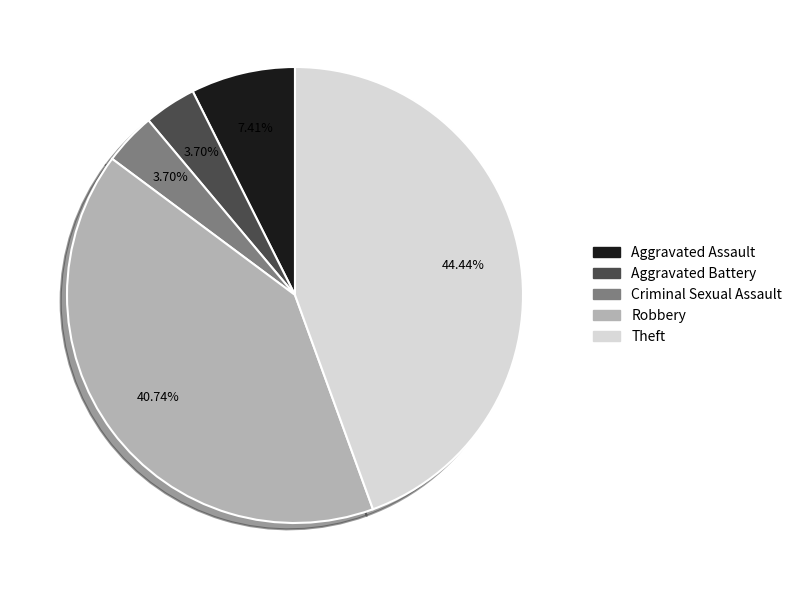

Which has a higher value, Criminal Sexual Assault or Robbery?

Robbery